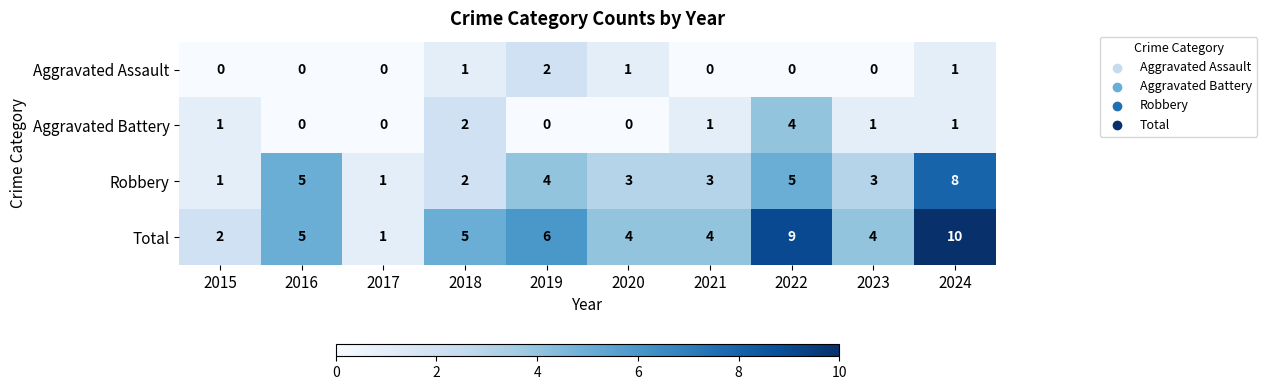

What is the sum of all Aggravated Assault values?

5